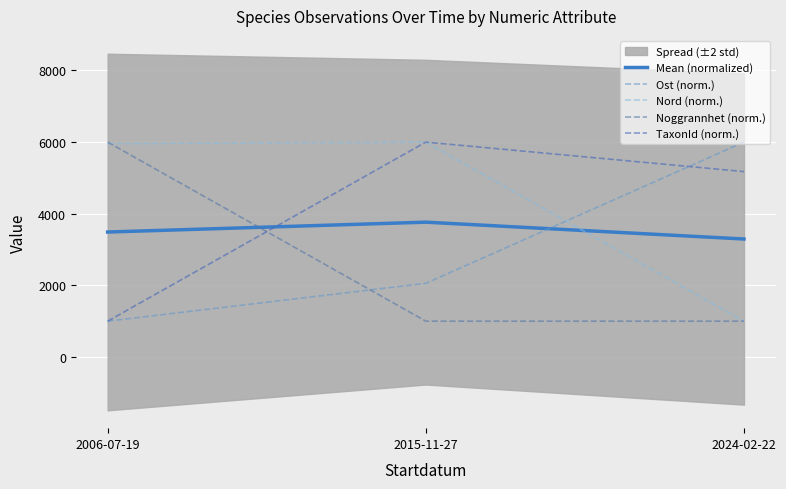

List the series in order of their peak value, lowest first.

Mean (normalized), Ost (norm.), Nord (norm.), Noggrannhet (norm.), TaxonId (norm.)